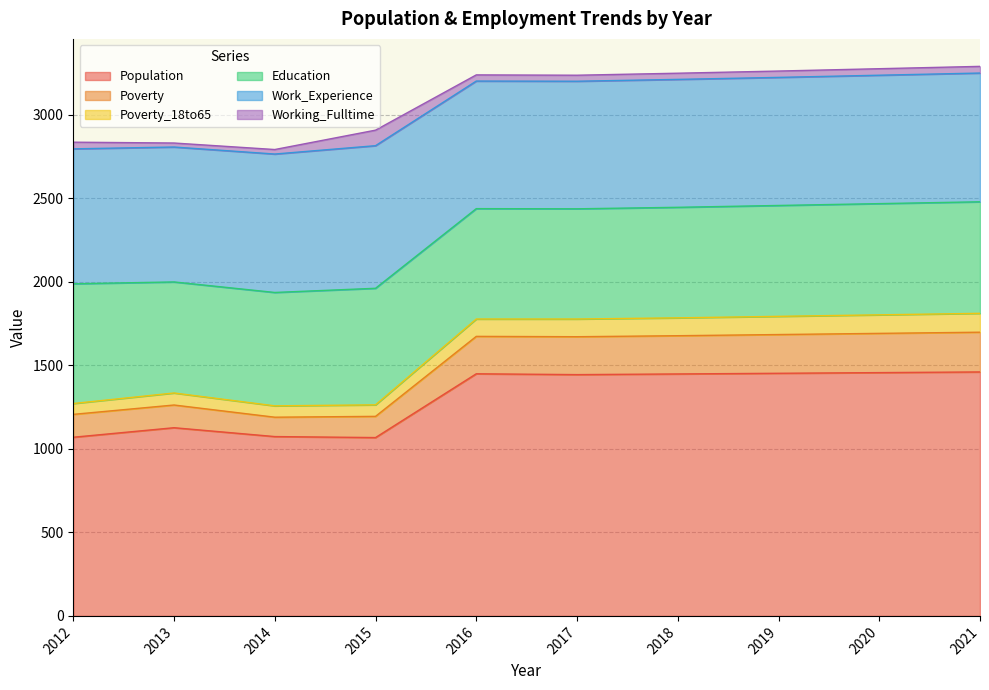

What is the highest value of the Population series?

1461